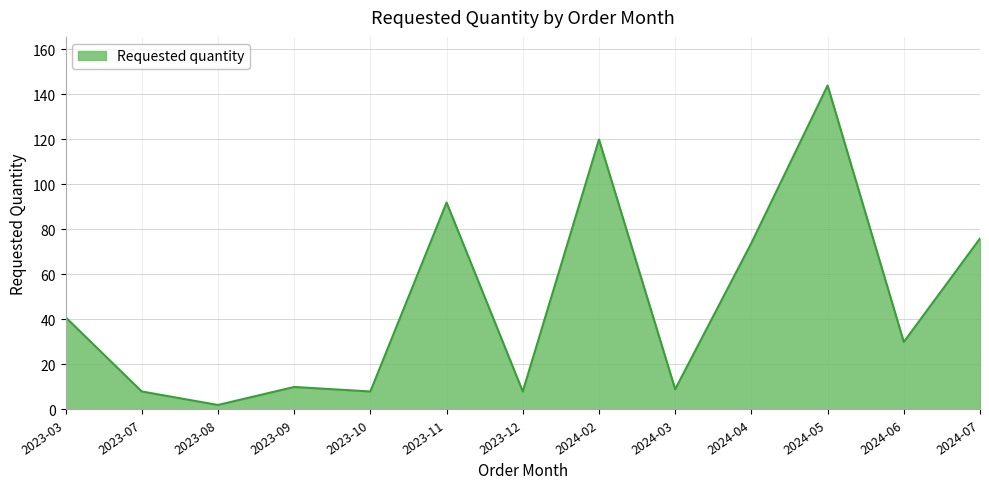

What is the difference between the values at 2023-10 and 2023-09?

2